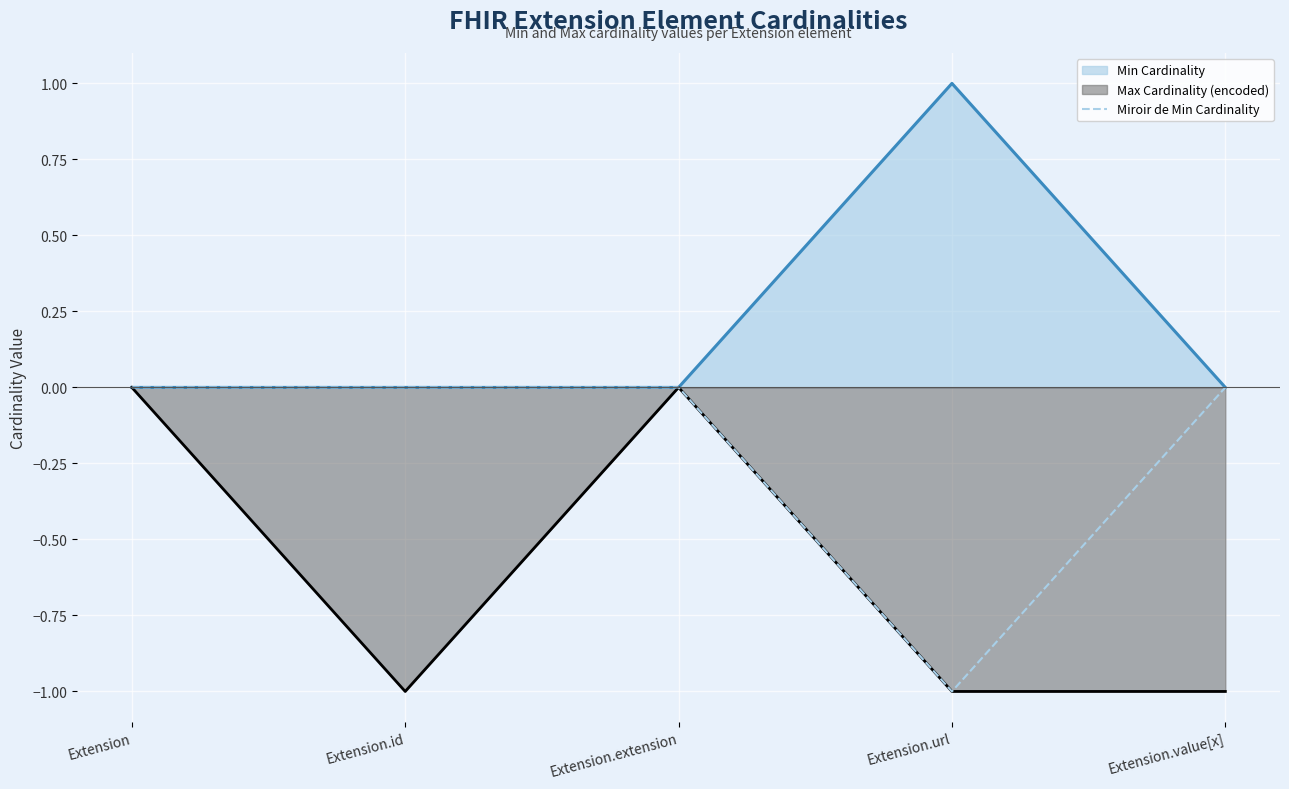

Reading left to right, what are all the values shown in this chart?

0	0	0	-1	0